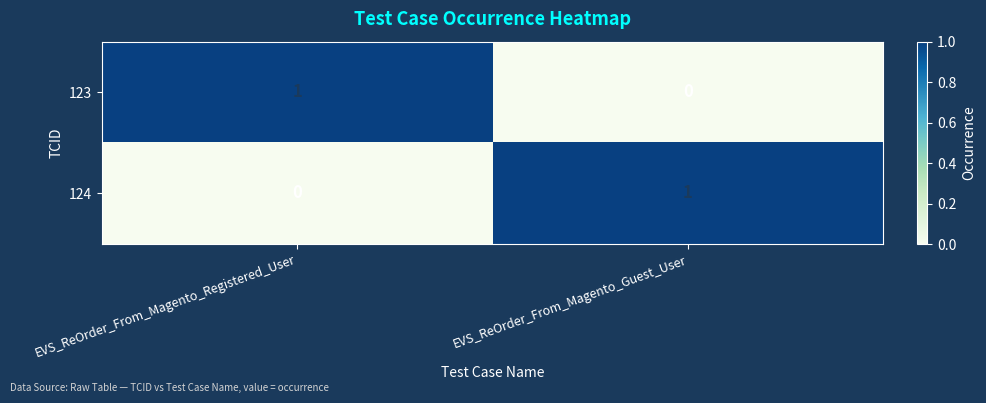

The 123 series shows 1 at EVS_ReOrder_From_Magento_Guest_User. True or false?

False